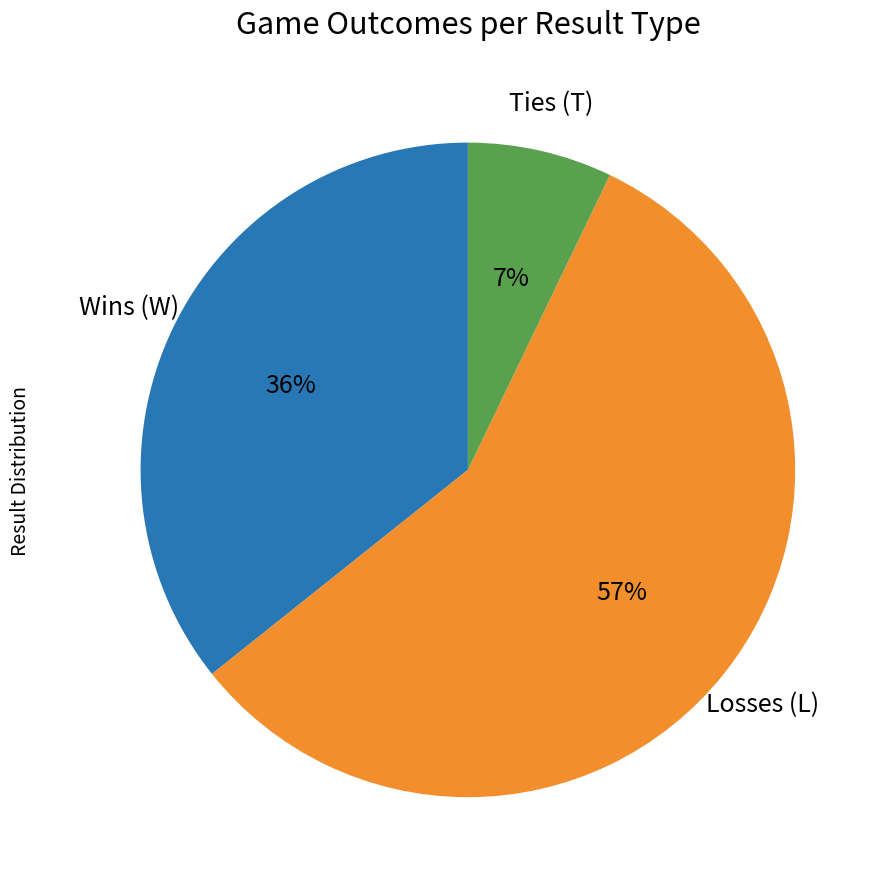

Is there a majority slice in this chart?

Yes